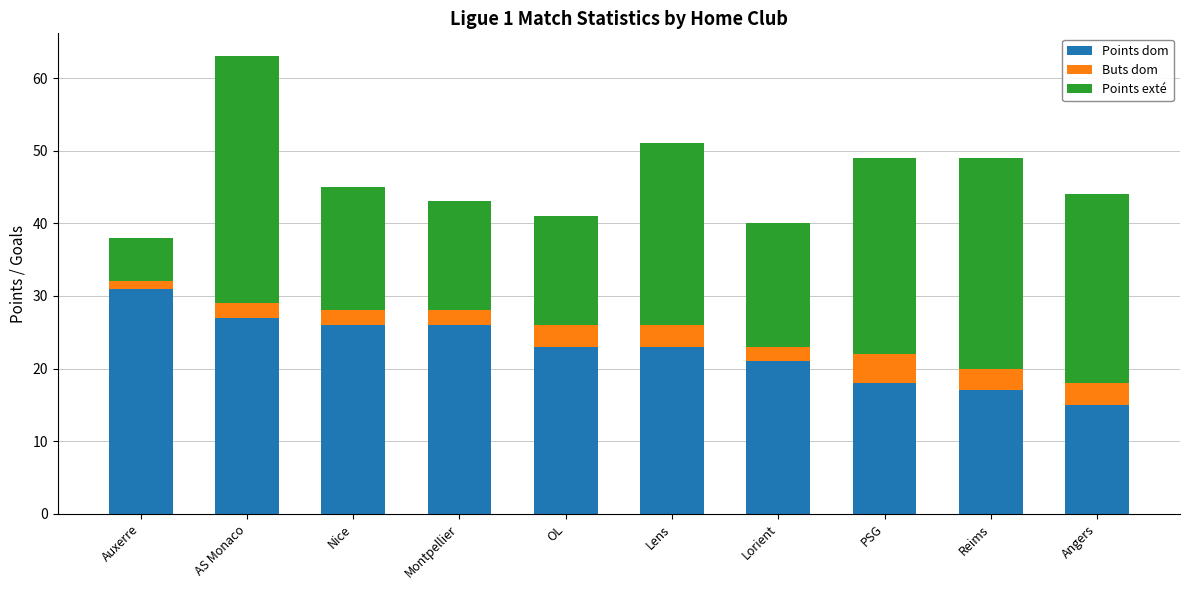

What is the difference between the Points dom values at Angers and OL?

8